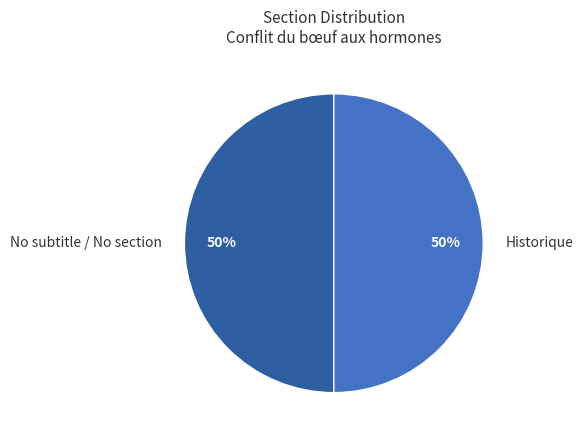

To the nearest percent, what is the average slice percentage?

50%